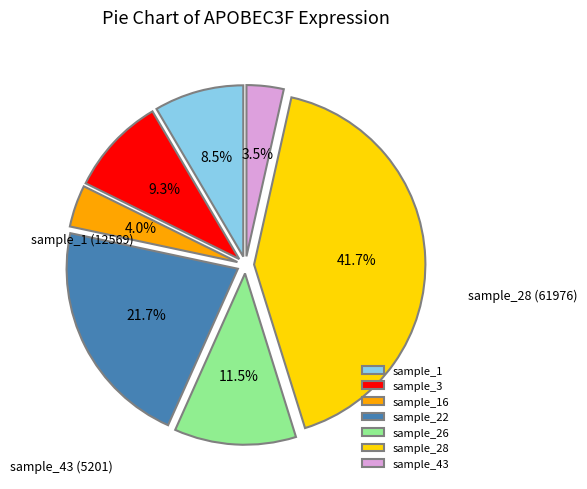

What is the ratio of the value at sample_16 to the value at sample_3?

0.4